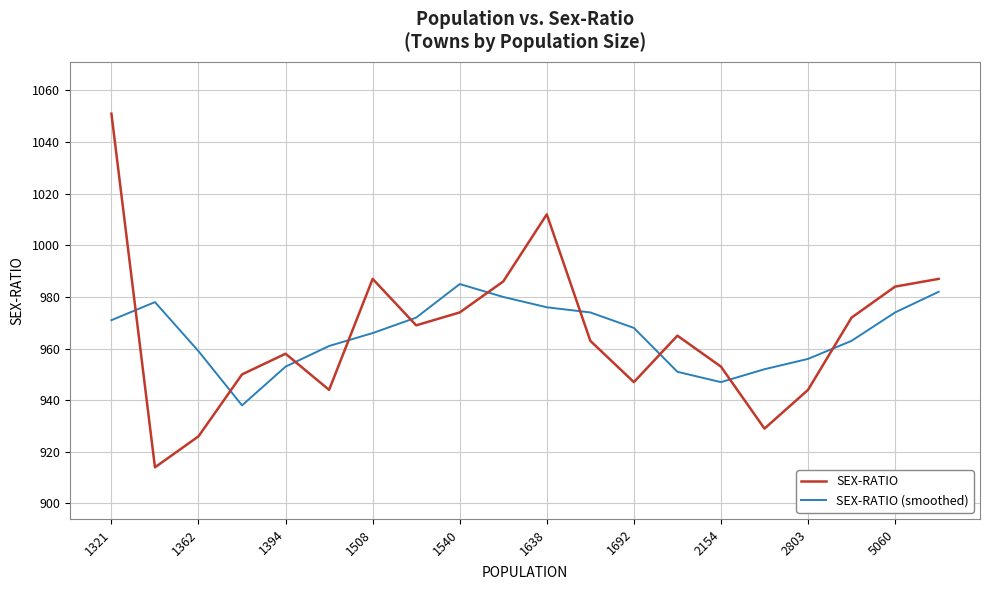

What is the greatest value displayed?

1051